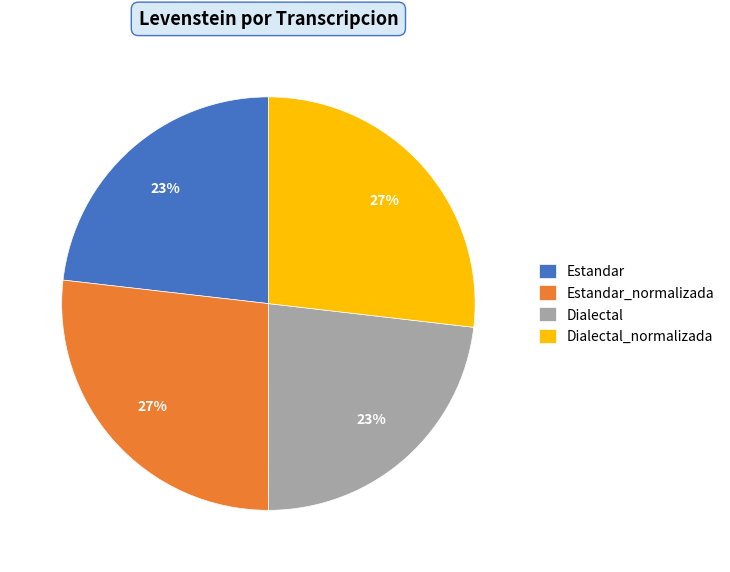

The Dialectal_normalizada slice represents 27% of the pie. True or false?

True